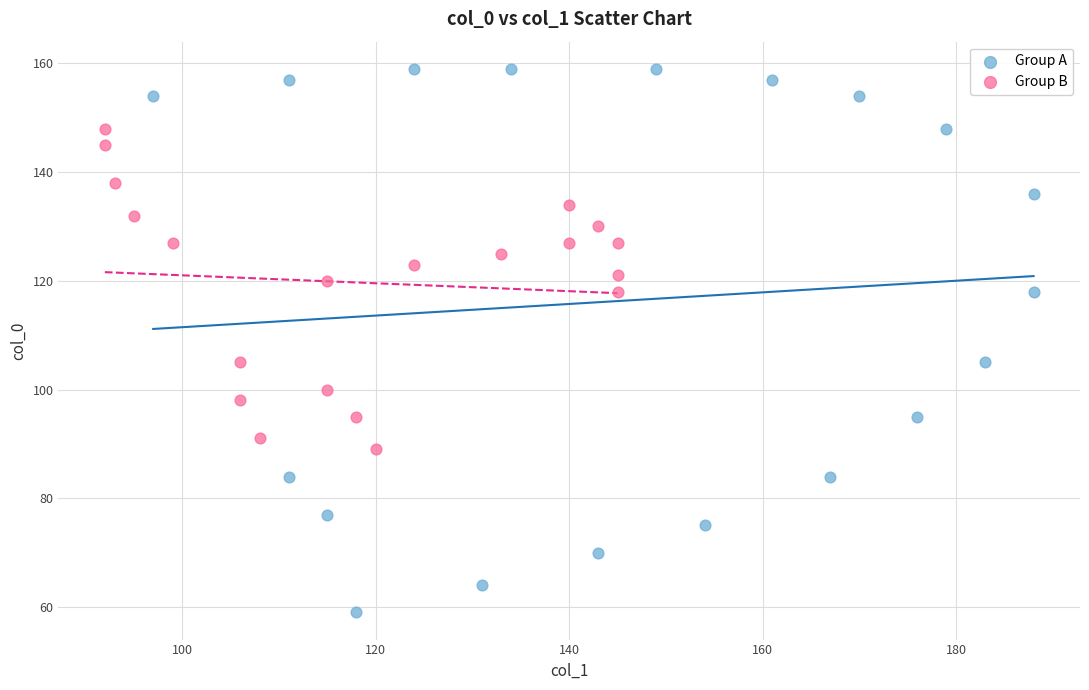

Which series reaches the minimum Y coordinate?

Group A